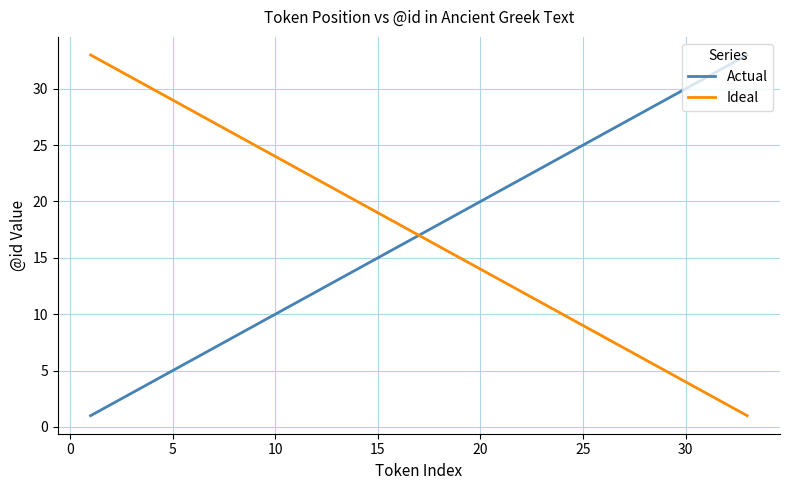

True or false: Actual has more than 0 points higher than both neighbors.

False